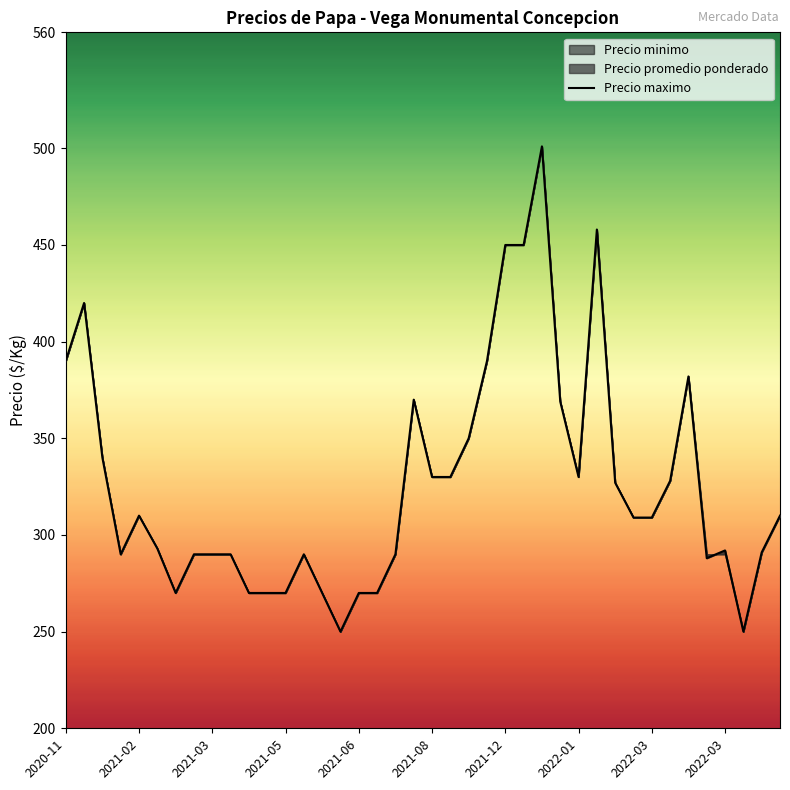

How many data points are less than 309?

19